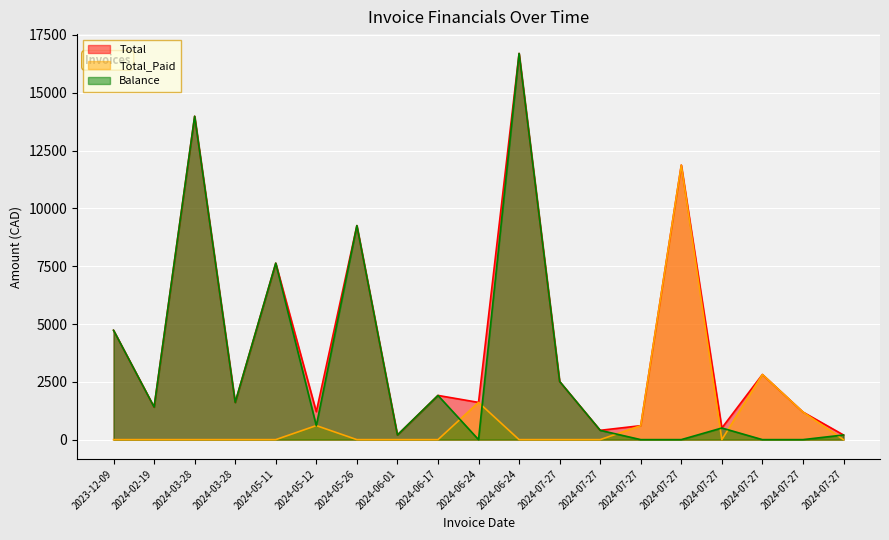

What is the total value across all series at 2024-02-19?

2816.9